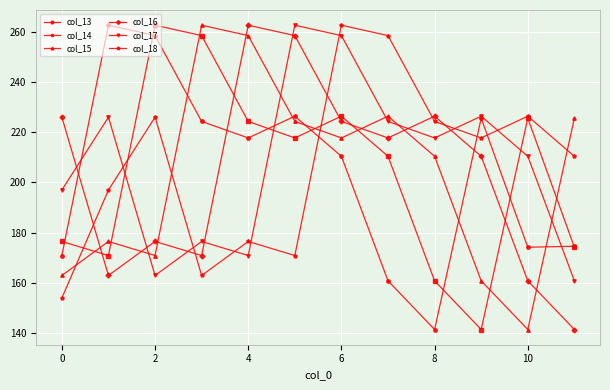

What is the value of the col_18 point at the 3rd from the left?

226.0